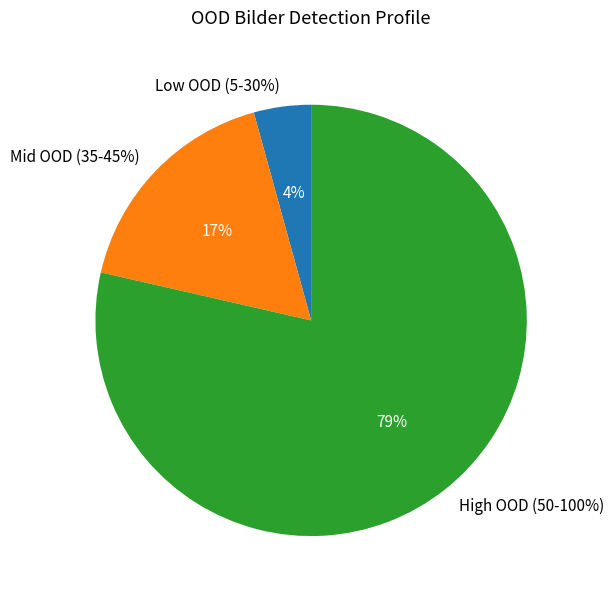

Does 85% OOD Bilder represent more than half of the total?

No